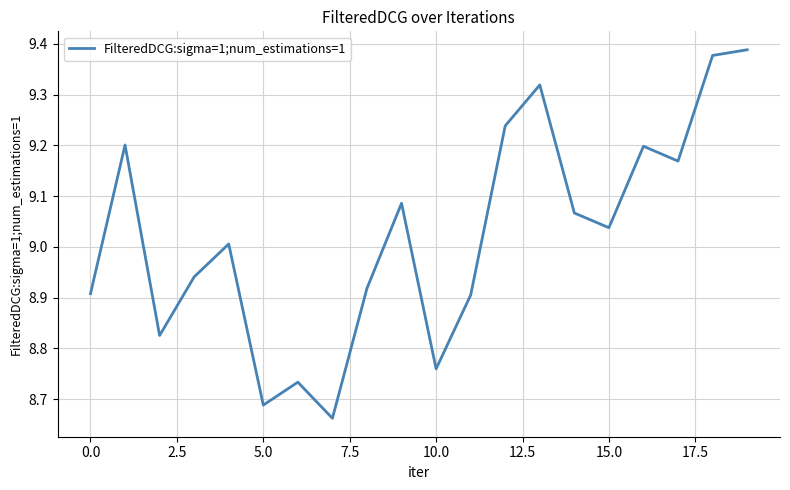

What is the difference between the maximum and minimum values?

0.7